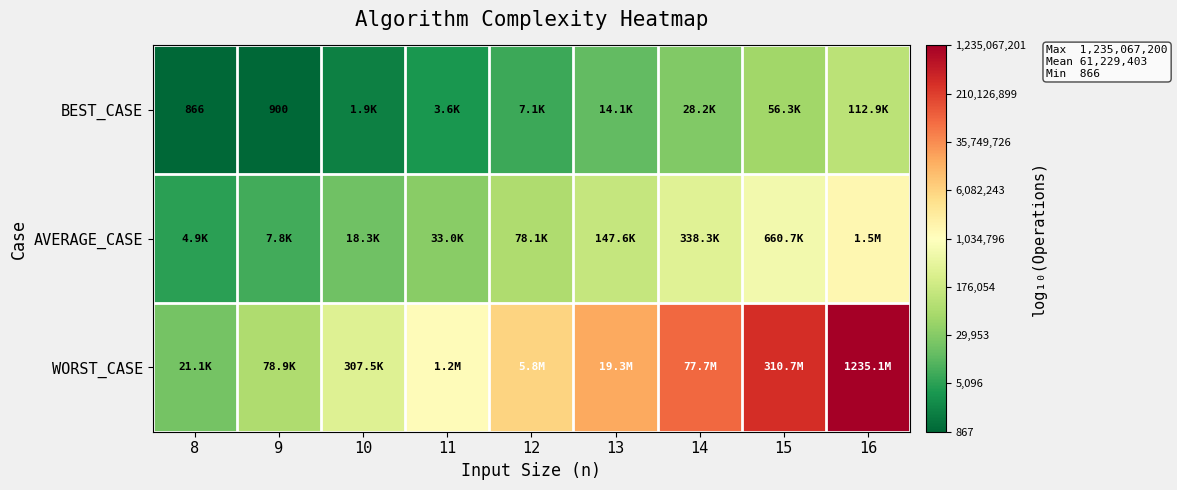

Count the number of categories in the chart.

9